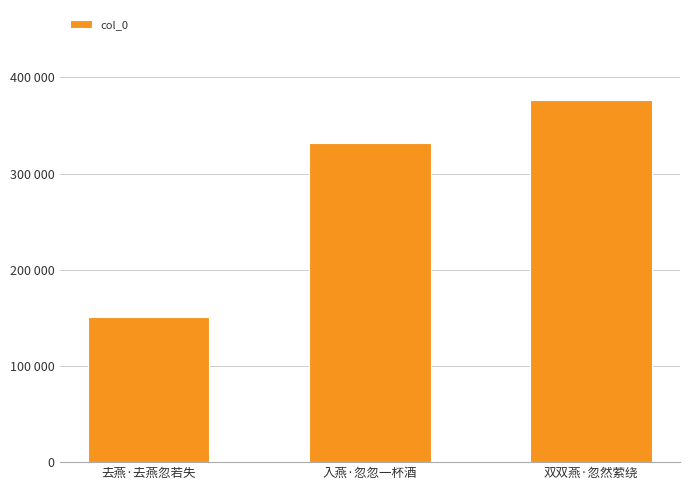

Count the number of values greater than 331963.

1